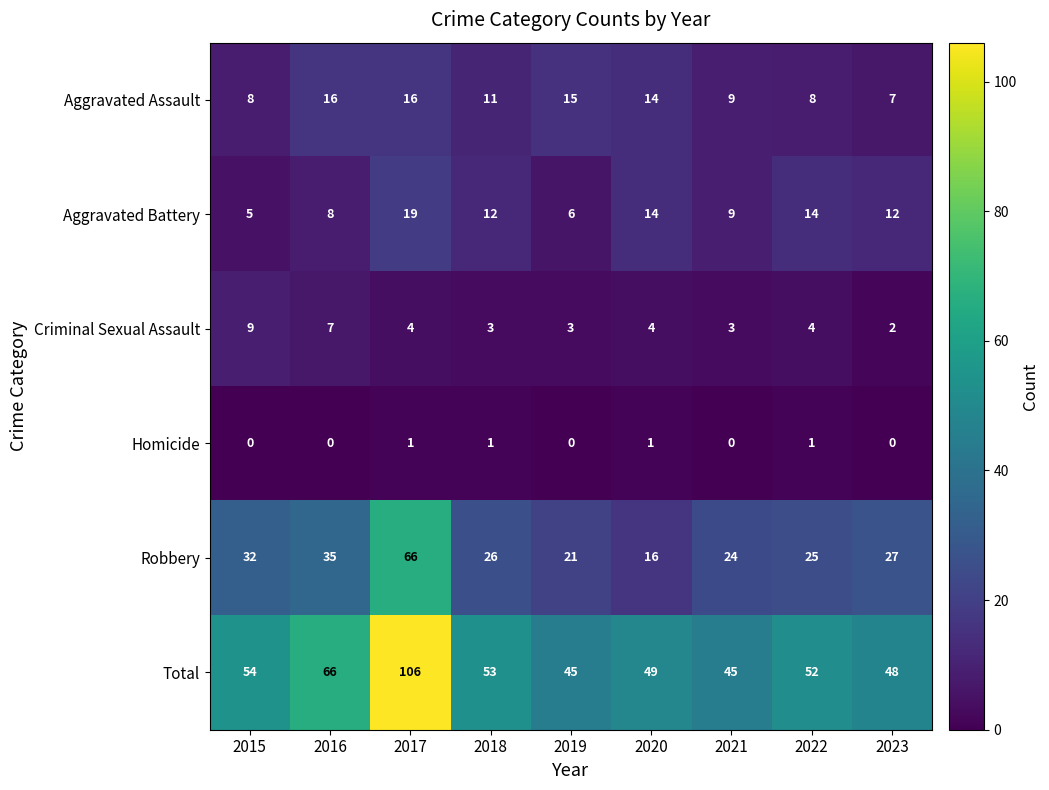

Which category has the lowest value in the Aggravated Battery series?

2015